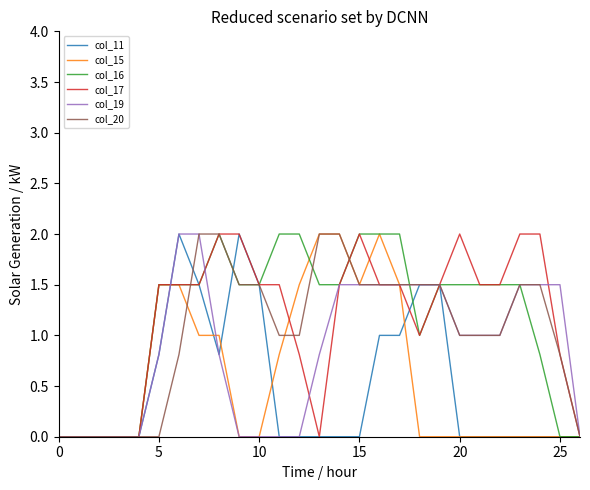

What is the maximum value shown in the chart?

2.0